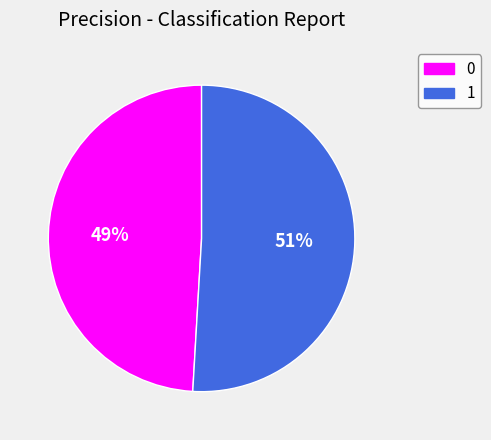

Is it true that 1 is 51% of the pie?

True